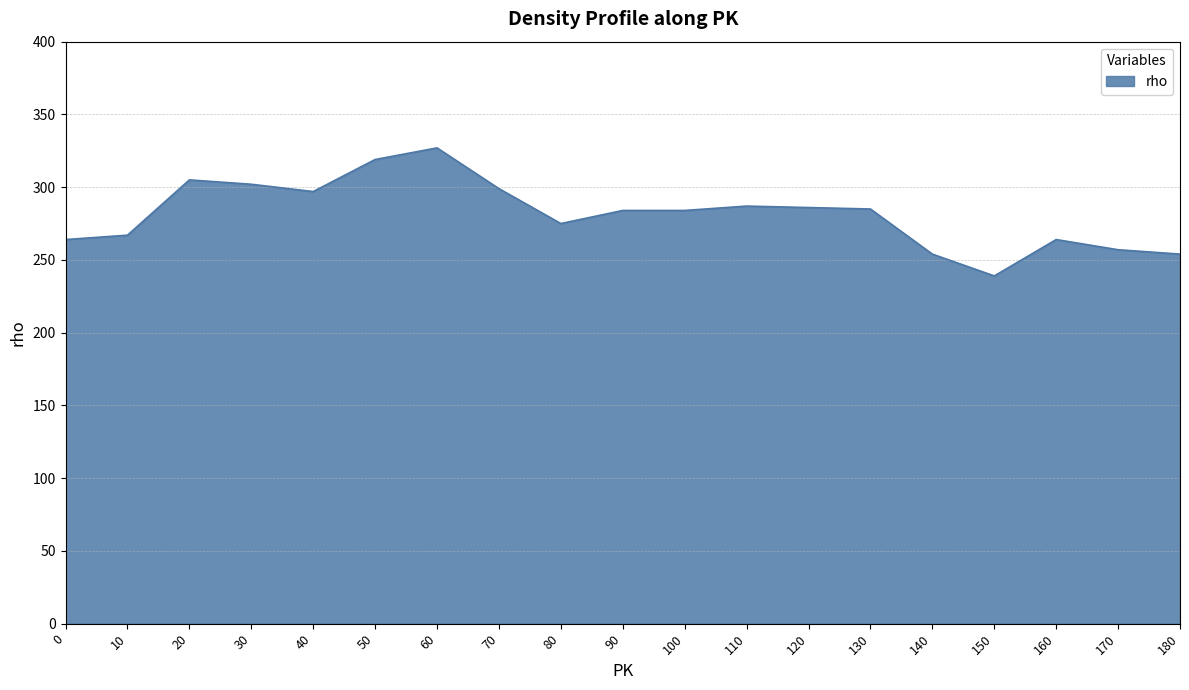

What is the maximum value shown in the chart?

327